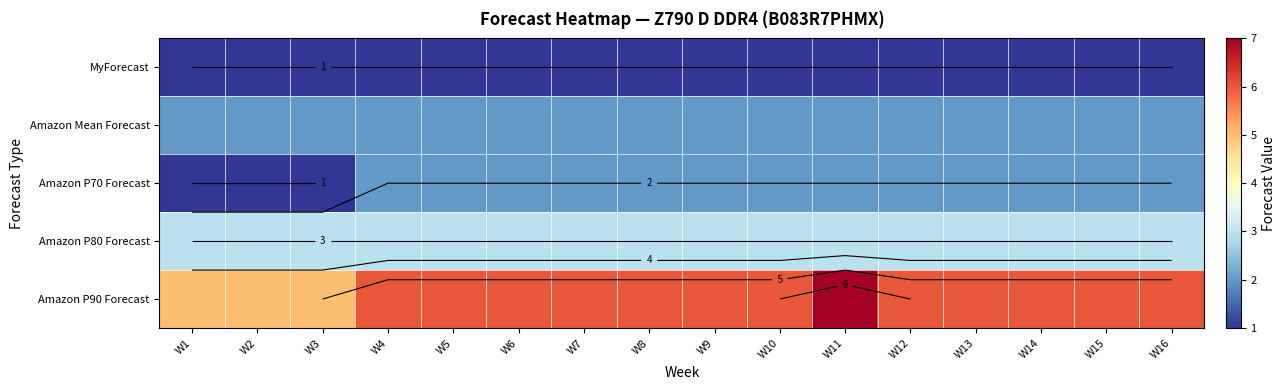

Which category has the lowest value across all series?

W1